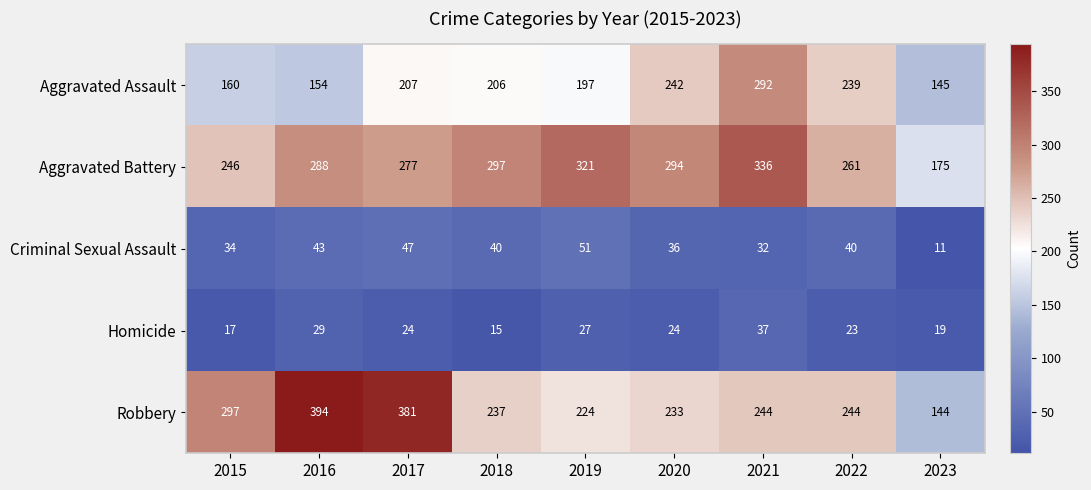

What is the approximate value of Homicide at 2017?

24